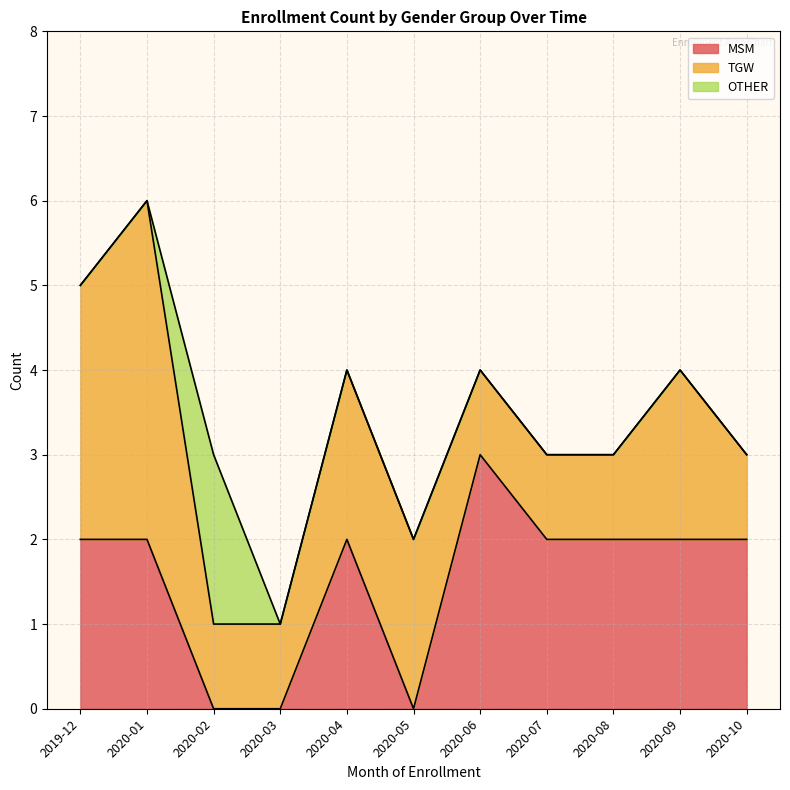

Which category has the highest value in the MSM series?

2020-06